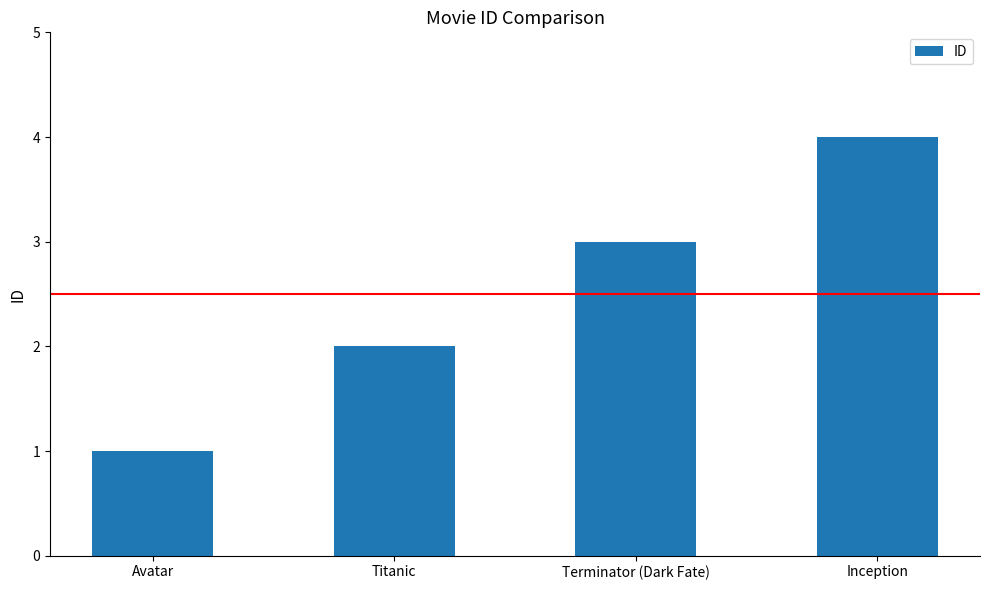

Reading left to right, what are all the values shown in this chart?

Avatar=1	Titanic=2	Terminator (Dark Fate)=3	Inception=4